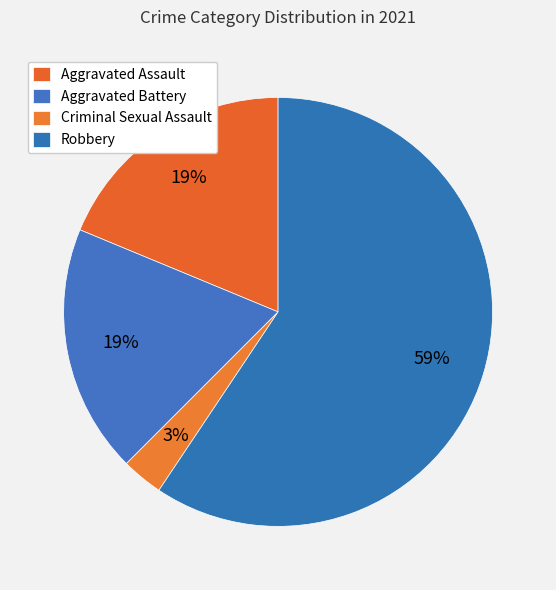

How many segments does this pie chart have?

4